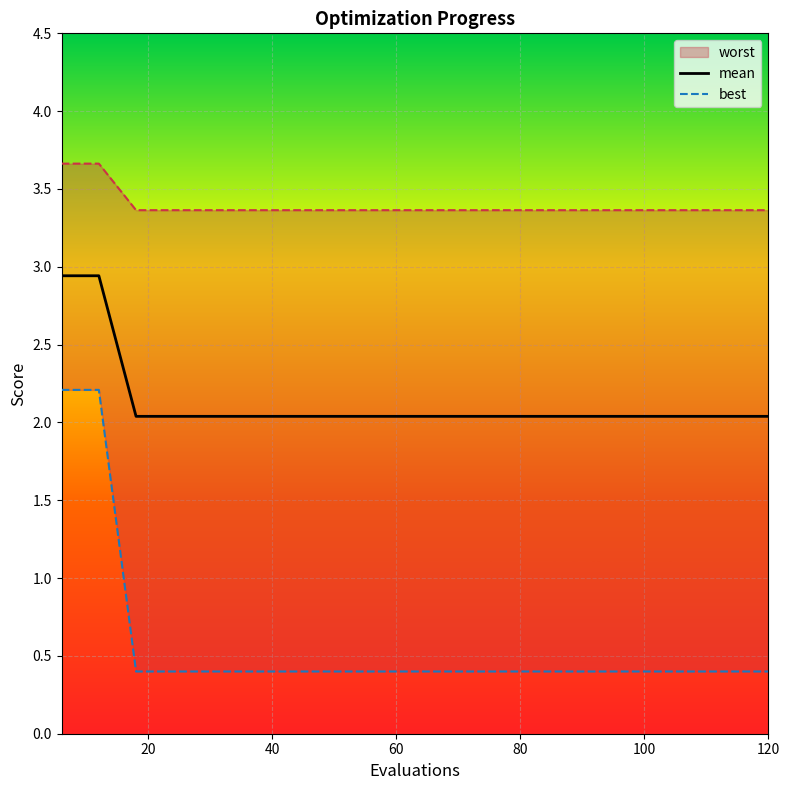

The mean series shows 2.0 at 60. True or false?

True